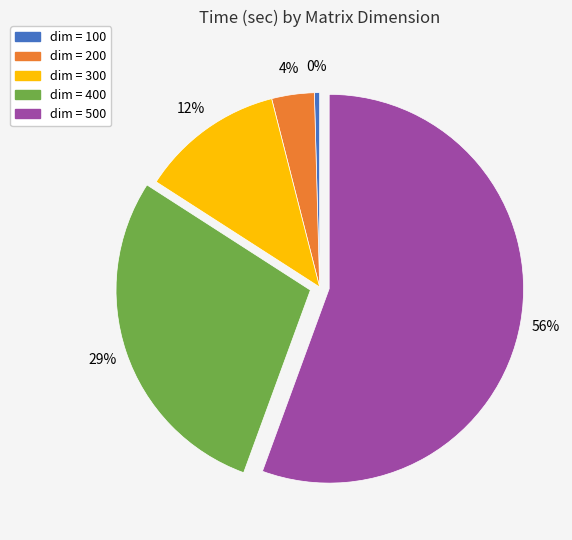

Rank the categories by value from lowest to highest.

dim = 100, dim = 200, dim = 300, dim = 400, dim = 500